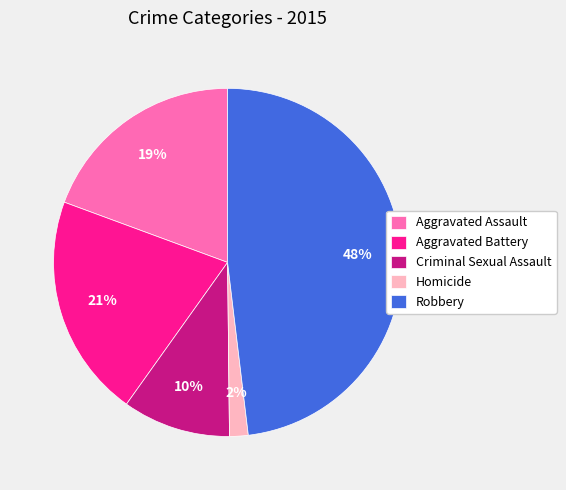

What percentage is the Aggravated Battery slice, to the nearest percent?

21%